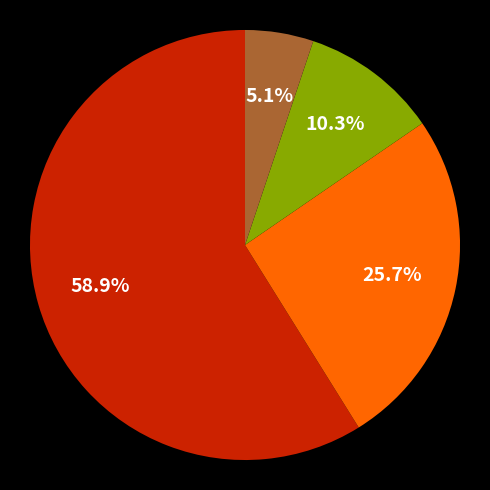

How many segments does this pie chart have?

4